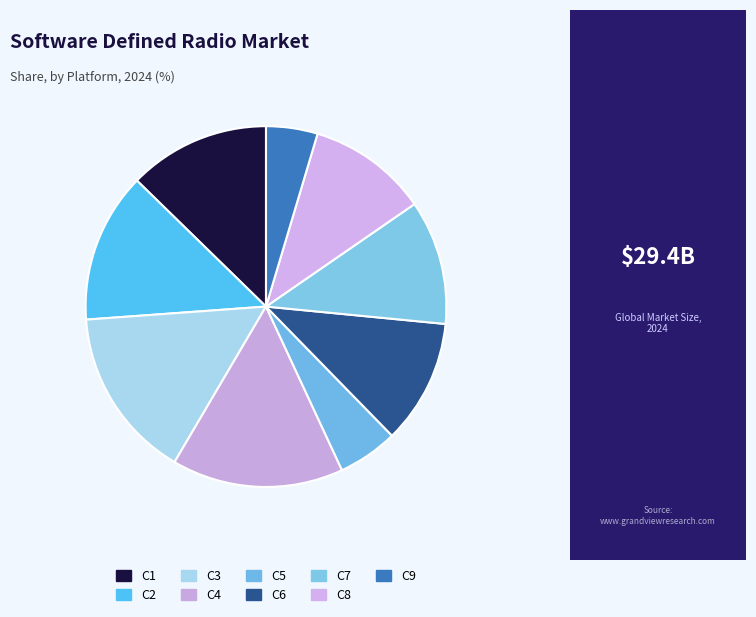

Rank the categories by value from highest to lowest.

C3, C4, C2, C1, C6, C7, C8, C5, C9